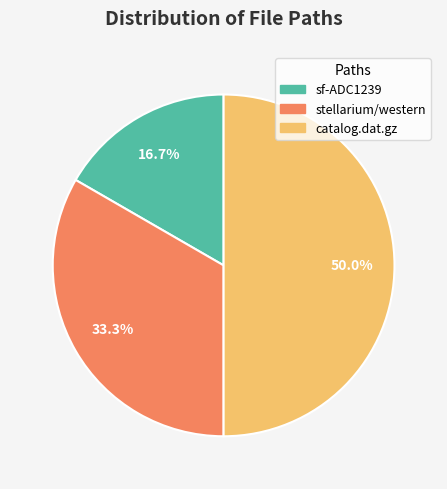

Which slice is the largest?

catalog.dat.gz